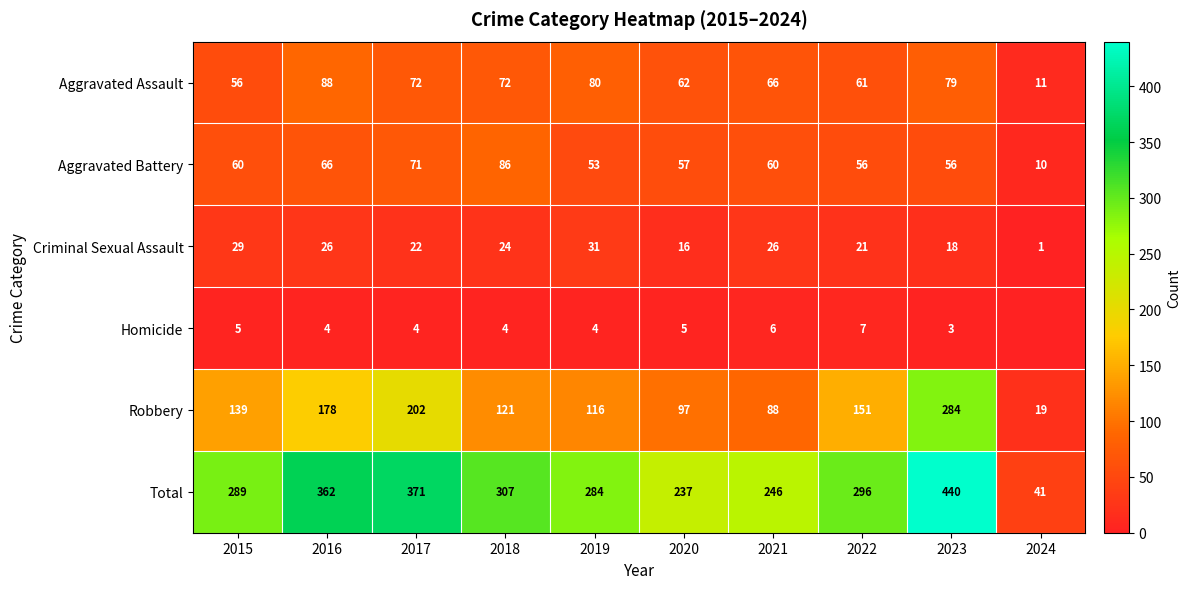

Where is Aggravated Assault nearest to the value 49?

2015